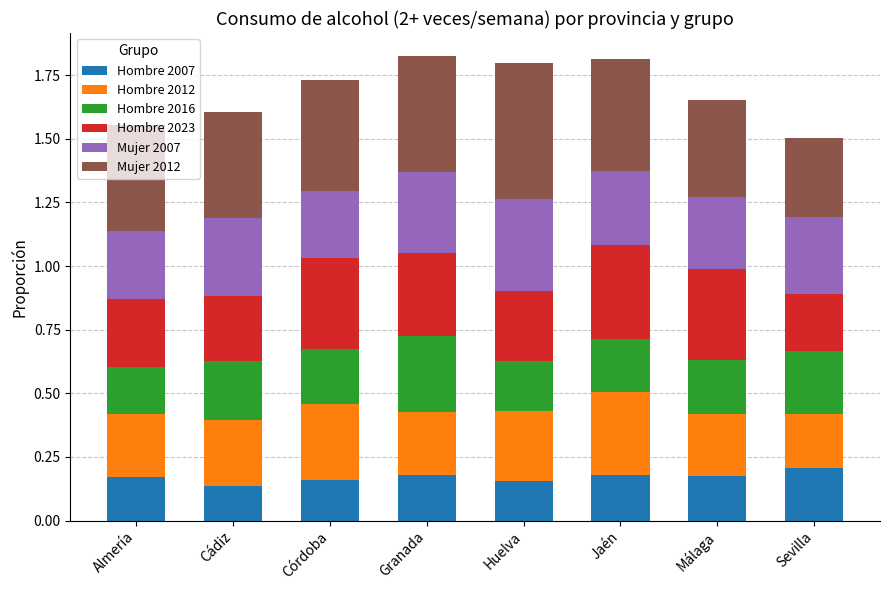

What is the total value across all series at Málaga?

1.7